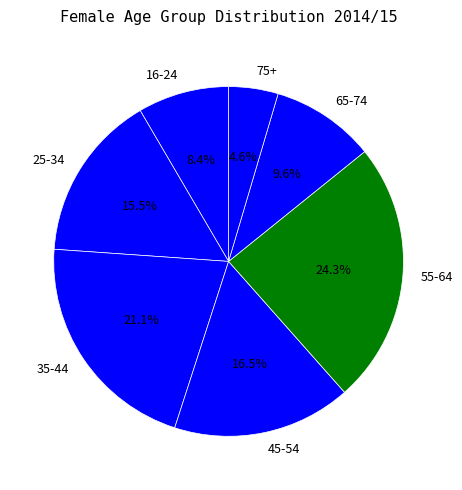

Is there any slice that represents more than half of the pie?

No